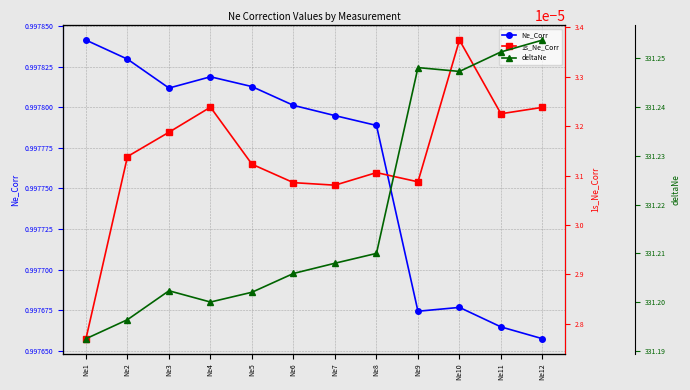

At which category does the chart reach its minimum across all series?

Ne1